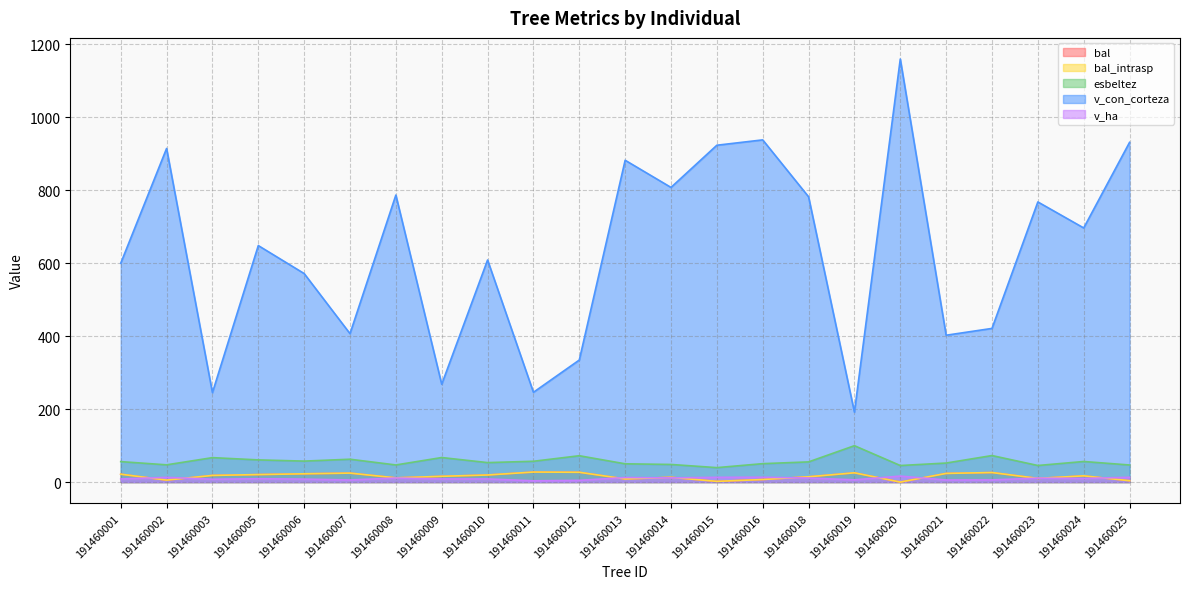

Does the chart display data point markers on the line(s)?

No